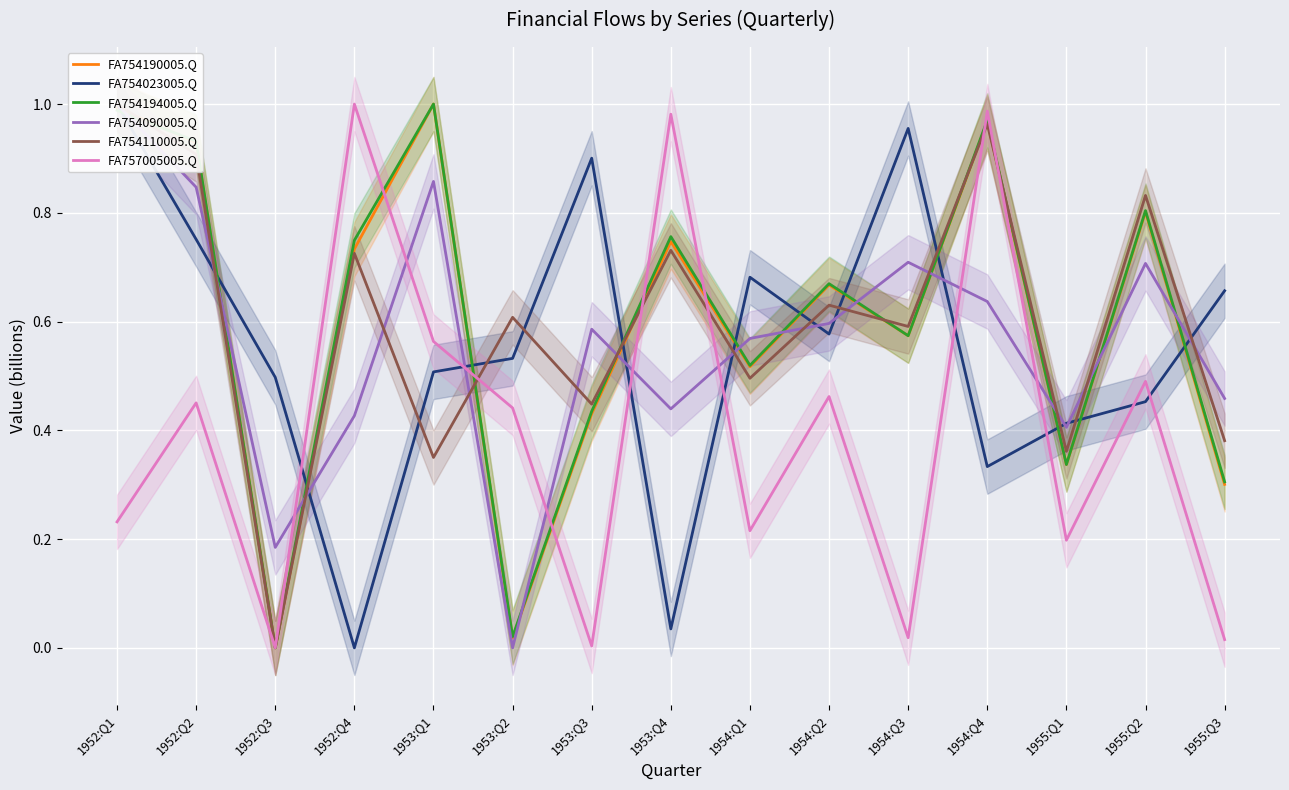

Does the chart display data point markers on the line(s)?

No